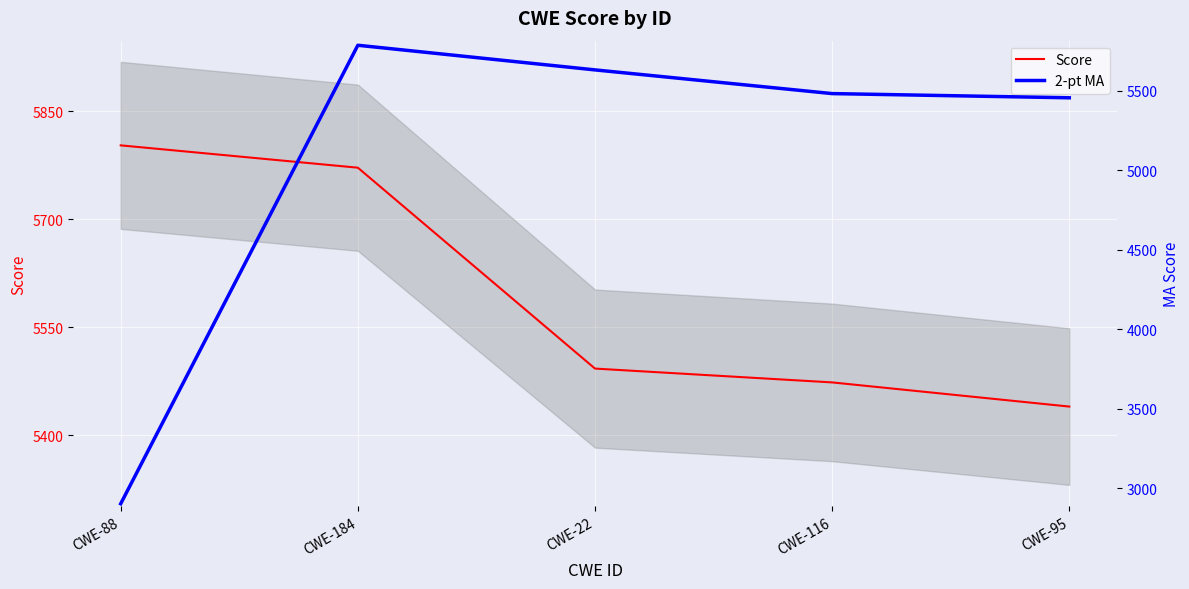

Reading right to left, list all the values displayed in this chart.

Score: CWE-95=5439.6	CWE-116=5473.2	CWE-22=5492.4	CWE-184=5771.5	CWE-88=5802.5
2-pt MA: CWE-95=5456.4	CWE-116=5482.8	CWE-22=5631.9	CWE-184=5787.0	CWE-88=2901.2